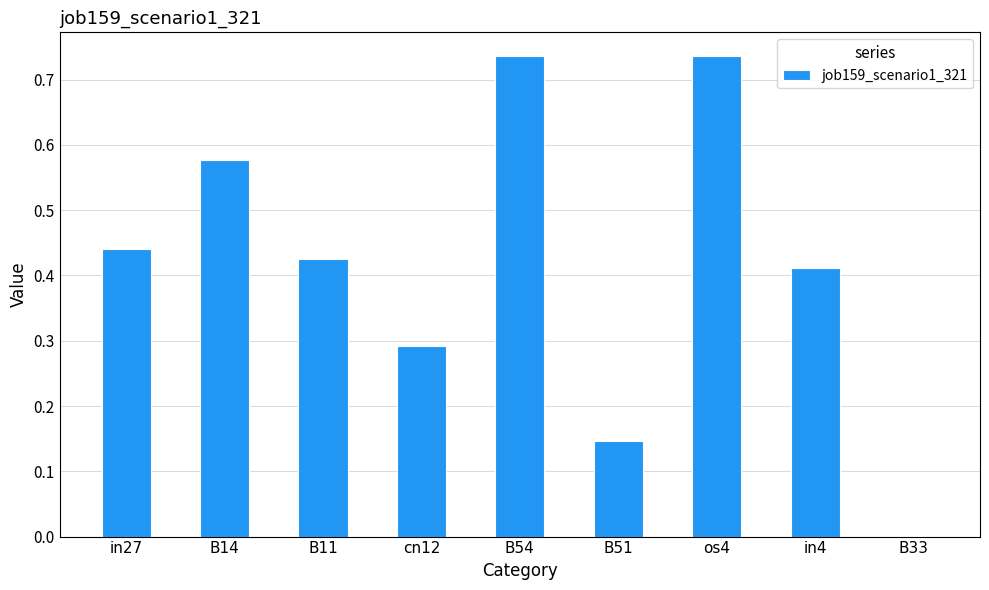

Between in27 and os4, which is larger?

os4